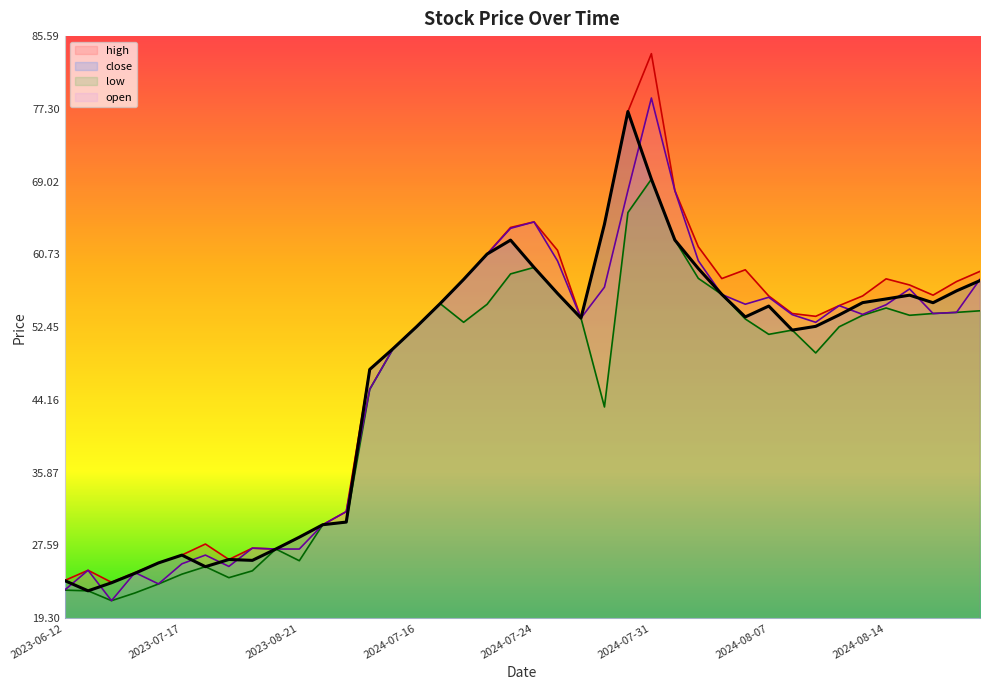

Which series has the widest spread of values?

high